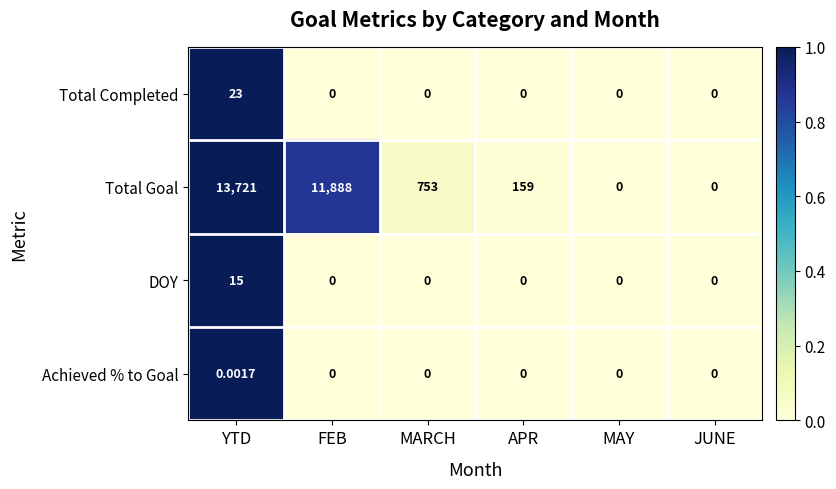

At which label is Total Goal closest to 6860?

FEB